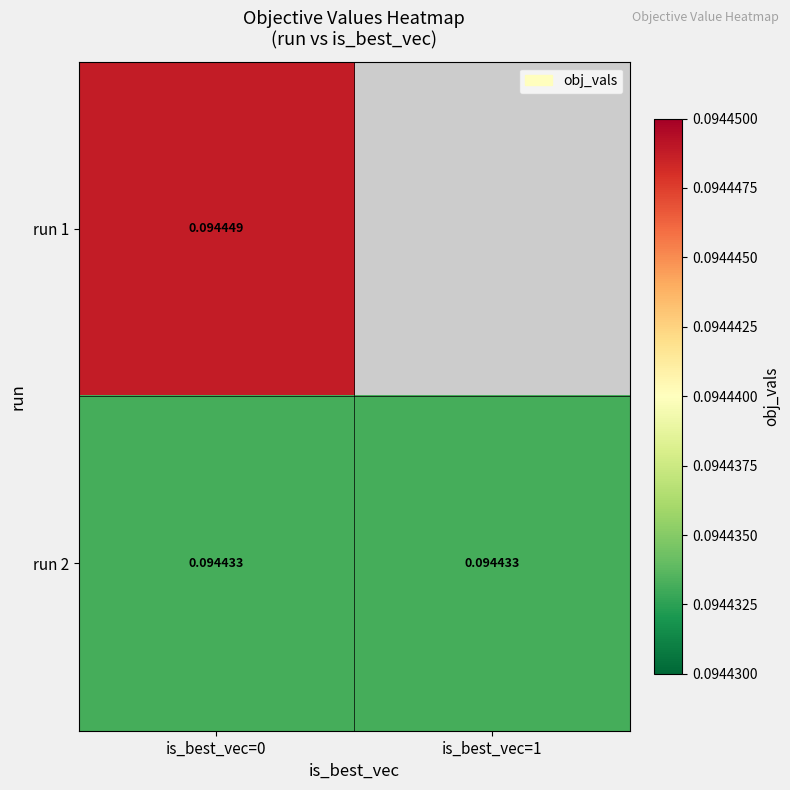

The run 1 series shows 0.1 at is_best_vec=0. True or false?

True